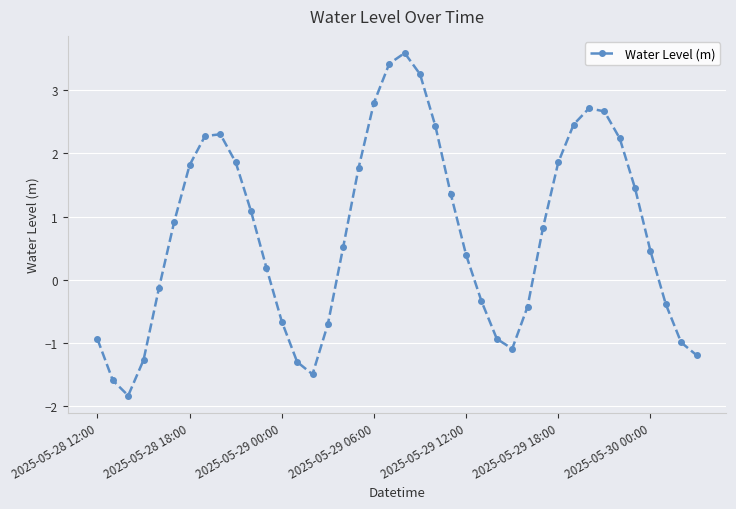

How many data points does each series have?

40